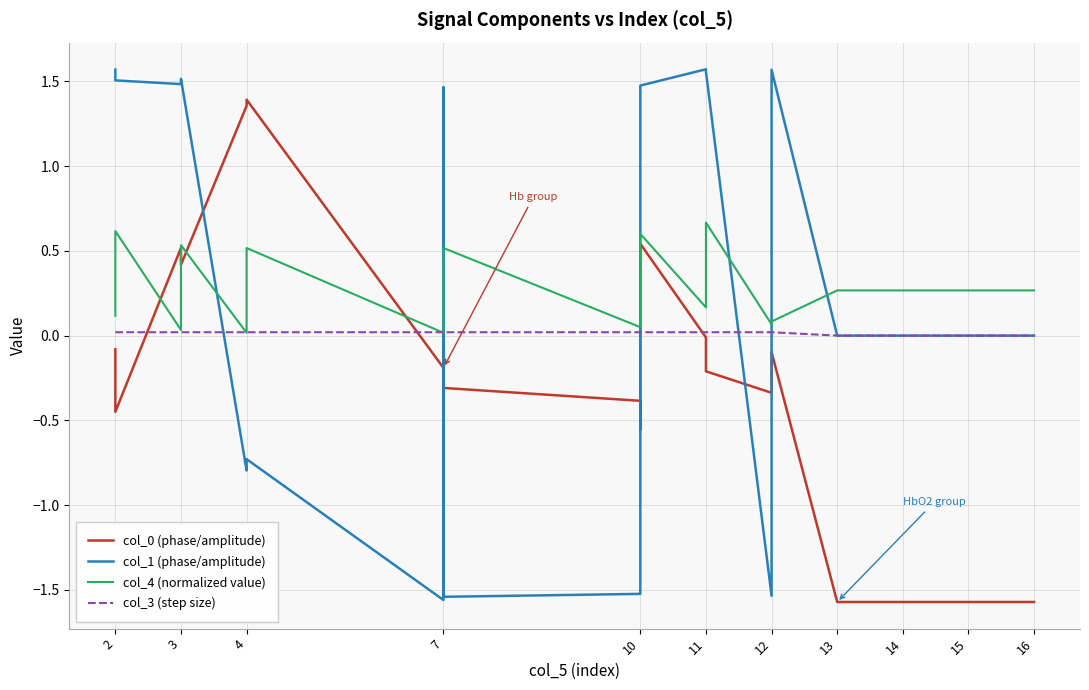

Rank the series at 2 from lowest to highest value.

col_0 (phase/amplitude), col_3 (step size), col_4 (normalized value), col_1 (phase/amplitude)